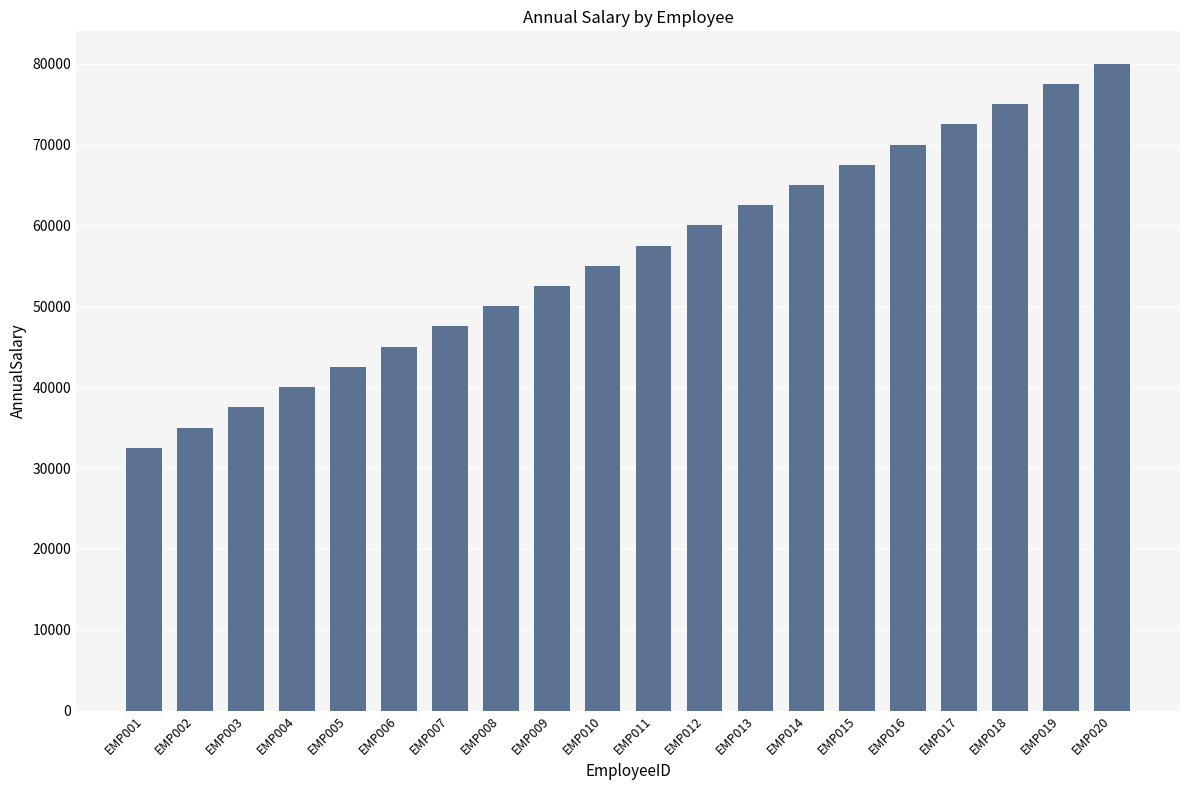

What is the minimum value shown in the chart?

32500